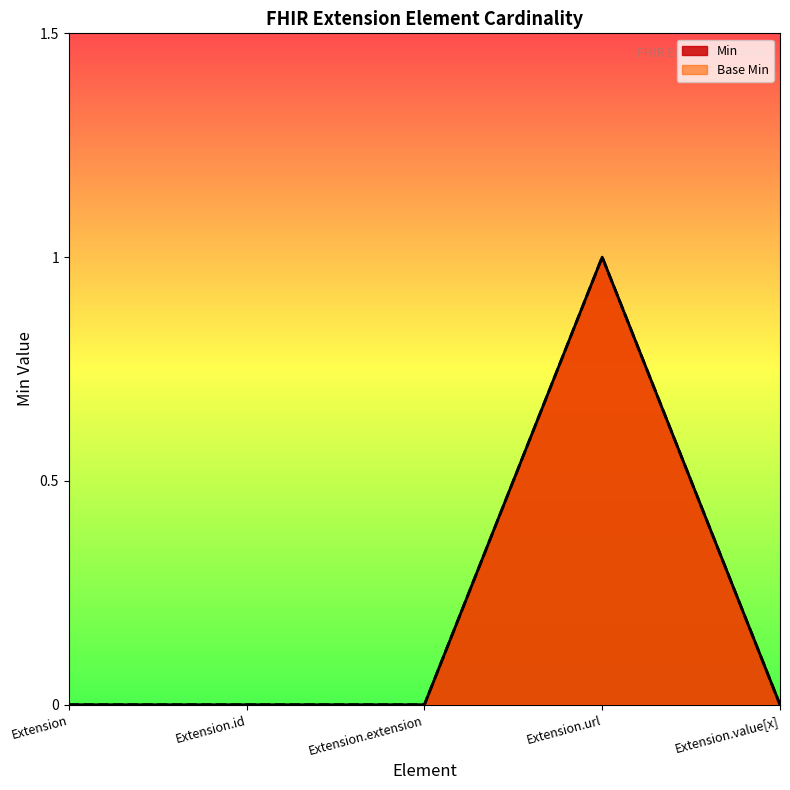

Rank the series by their maximum value, from lowest to highest.

Min, Base Min